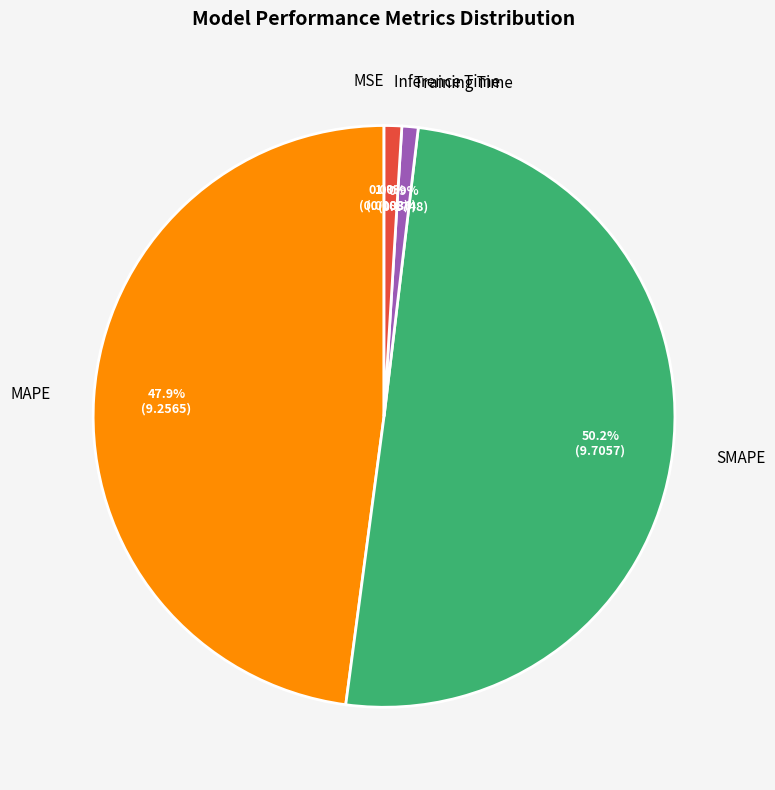

Rank the categories by value from lowest to highest.

MSE, Training Time, Inference Time, MAPE, SMAPE